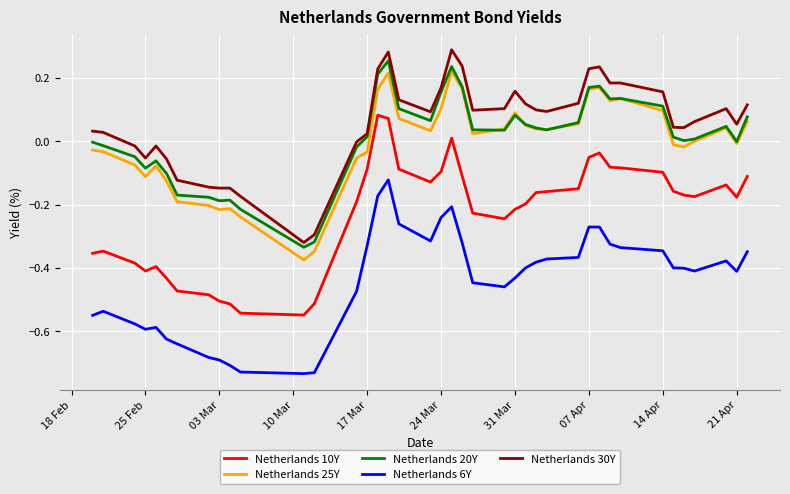

True or false: Netherlands 20Y and Netherlands 10Y cross at least once.

False